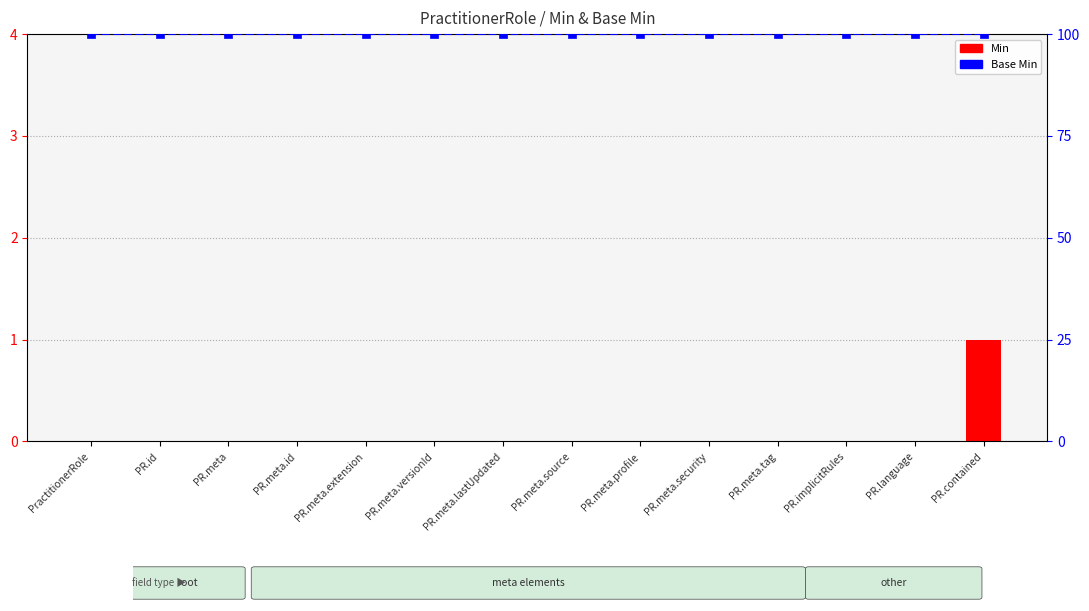

What is the label of the 13th bar from the left?

PR.language